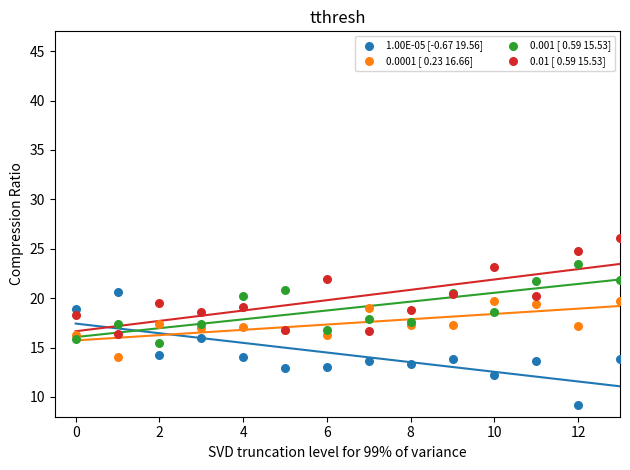

Which series reaches the minimum Y coordinate?

1.00E-05 [-0.67 19.56]